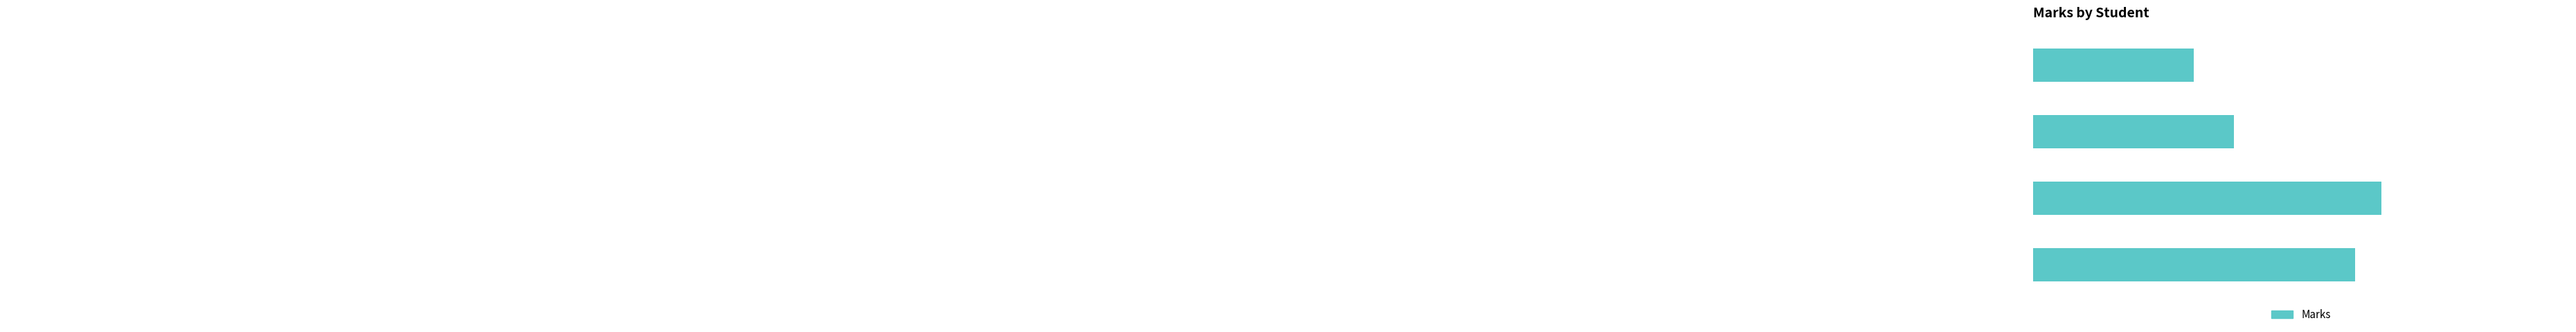

What is the greatest value displayed?

181